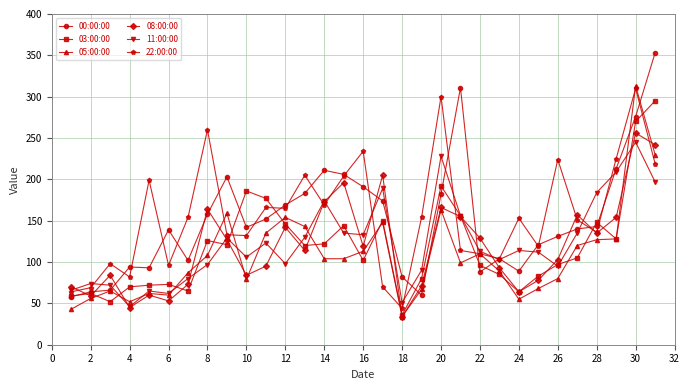

Which series has the largest range (max minus min)?

00:00:00